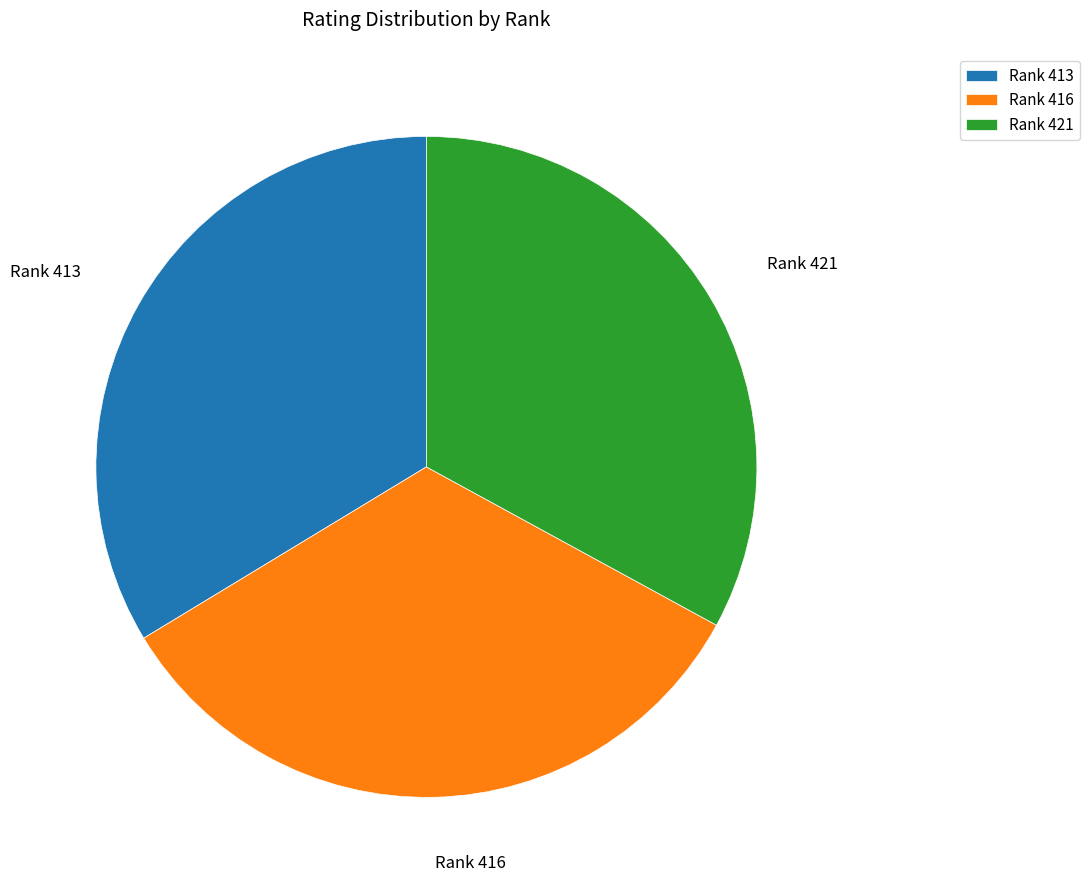

Is there a majority slice in this chart?

No